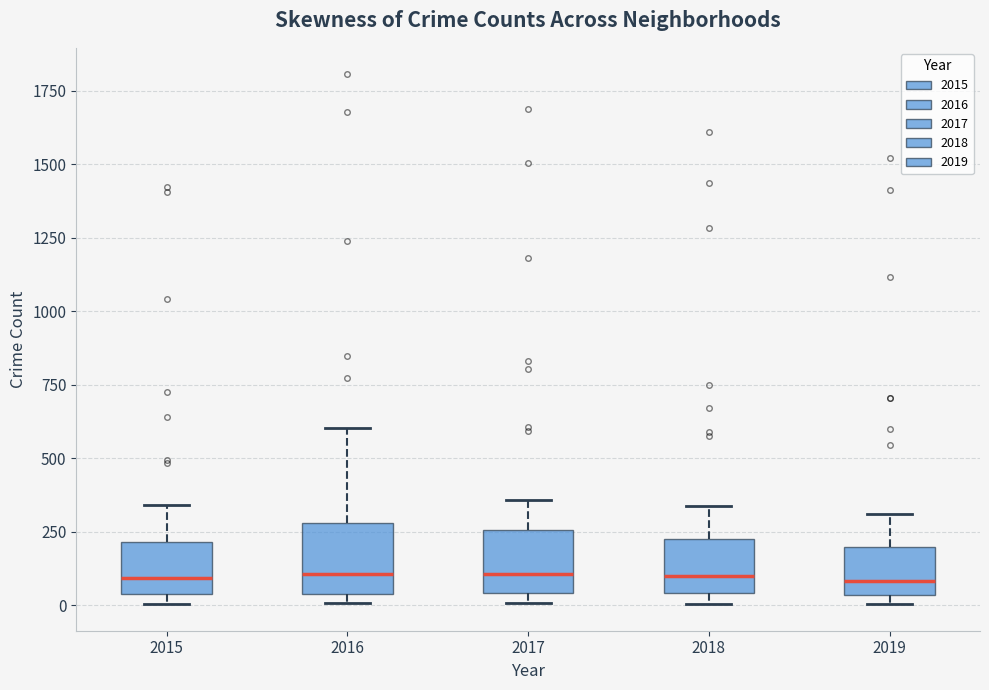

Reading left to right, transcribe this box plot: for each box, give where its median line is, the range the box spans, and where its two whiskers end, as read against the y-axis. The values are not printed on the chart, so give them approximately, as read against the axis.

2015: median 100, box 50 to 200, whiskers 0 to 350
2016: median 100, box 50 to 300, whiskers 0 to 600
2017: median 100, box 50 to 250, whiskers 0 to 350
2018: median 100, box 50 to 200, whiskers 0 to 350
2019: median 100, box 50 to 200, whiskers 0 to 300